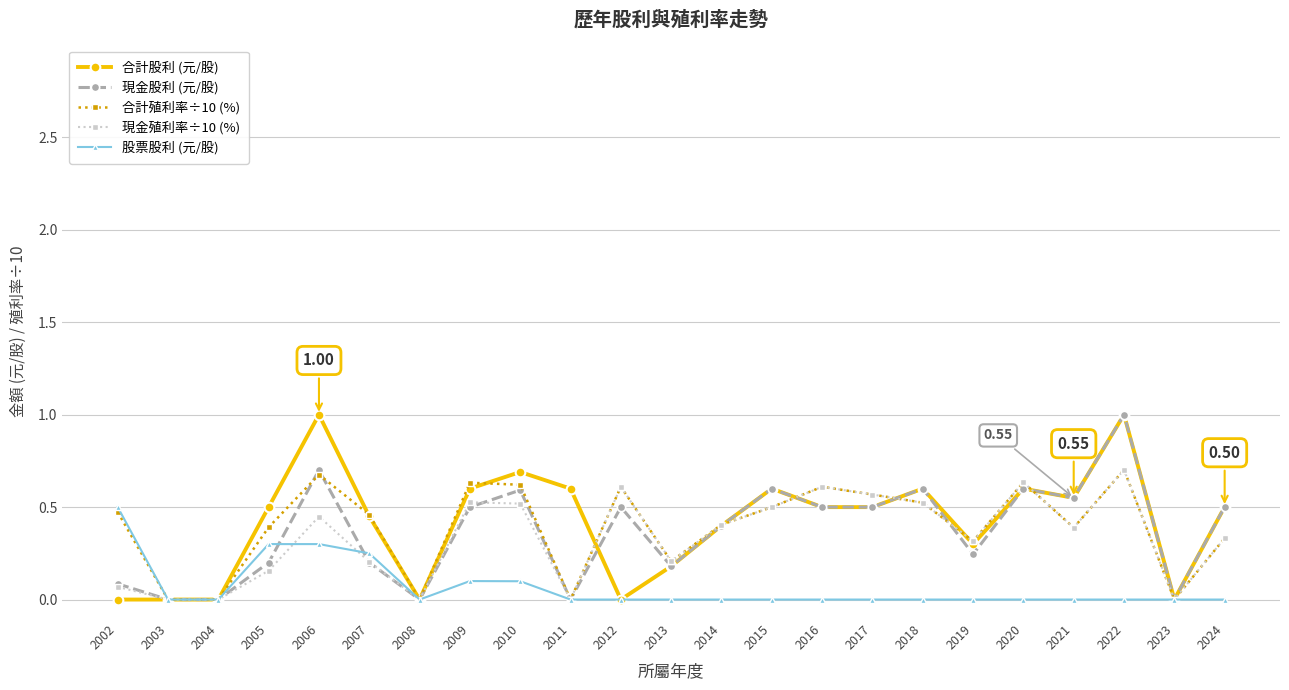

At which category does 合計殖利率÷10 (%) reach its first local peak?

2006